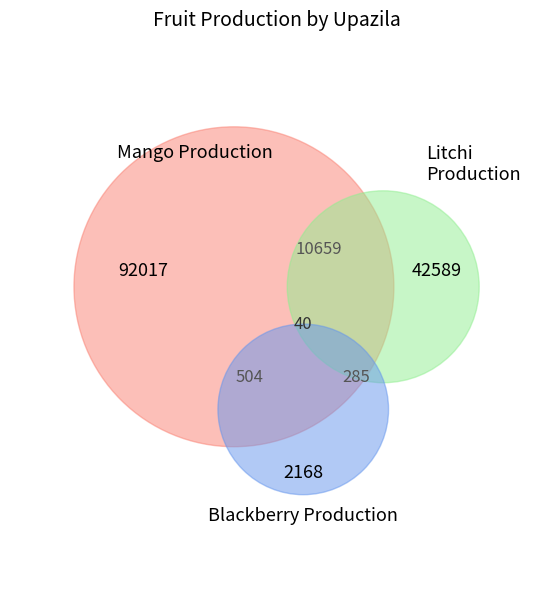

The Singra slice represents 11% of the pie. True or false?

False